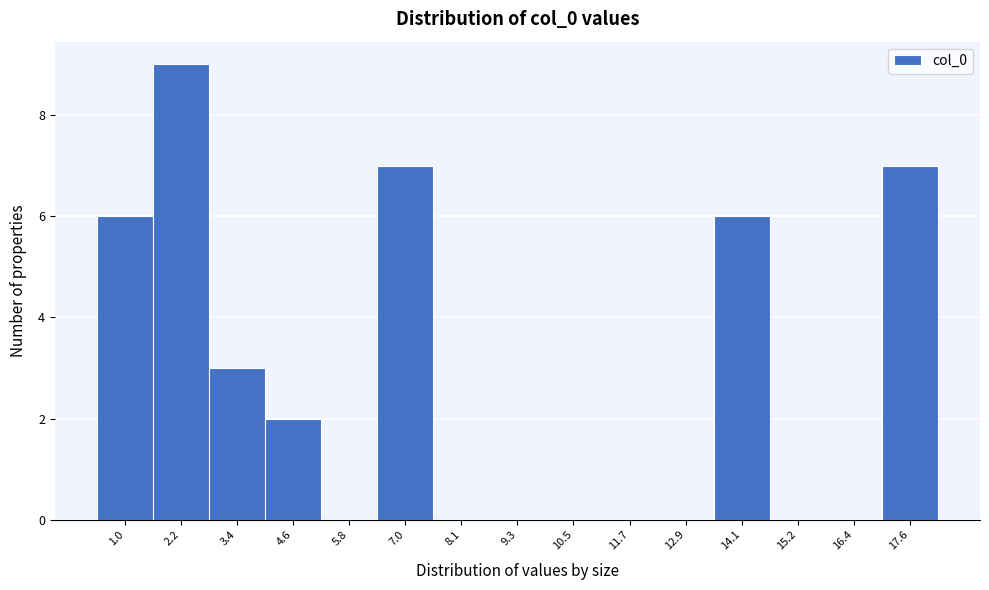

Reading left to right, list all the values displayed in this chart.

1.0=6	2.2=9	3.4=3	4.6=2	5.8=0	7.0=7	8.1=0	9.3=0	10.5=0	11.7=0	12.9=0	14.1=6	15.2=0	16.4=0	17.6=7